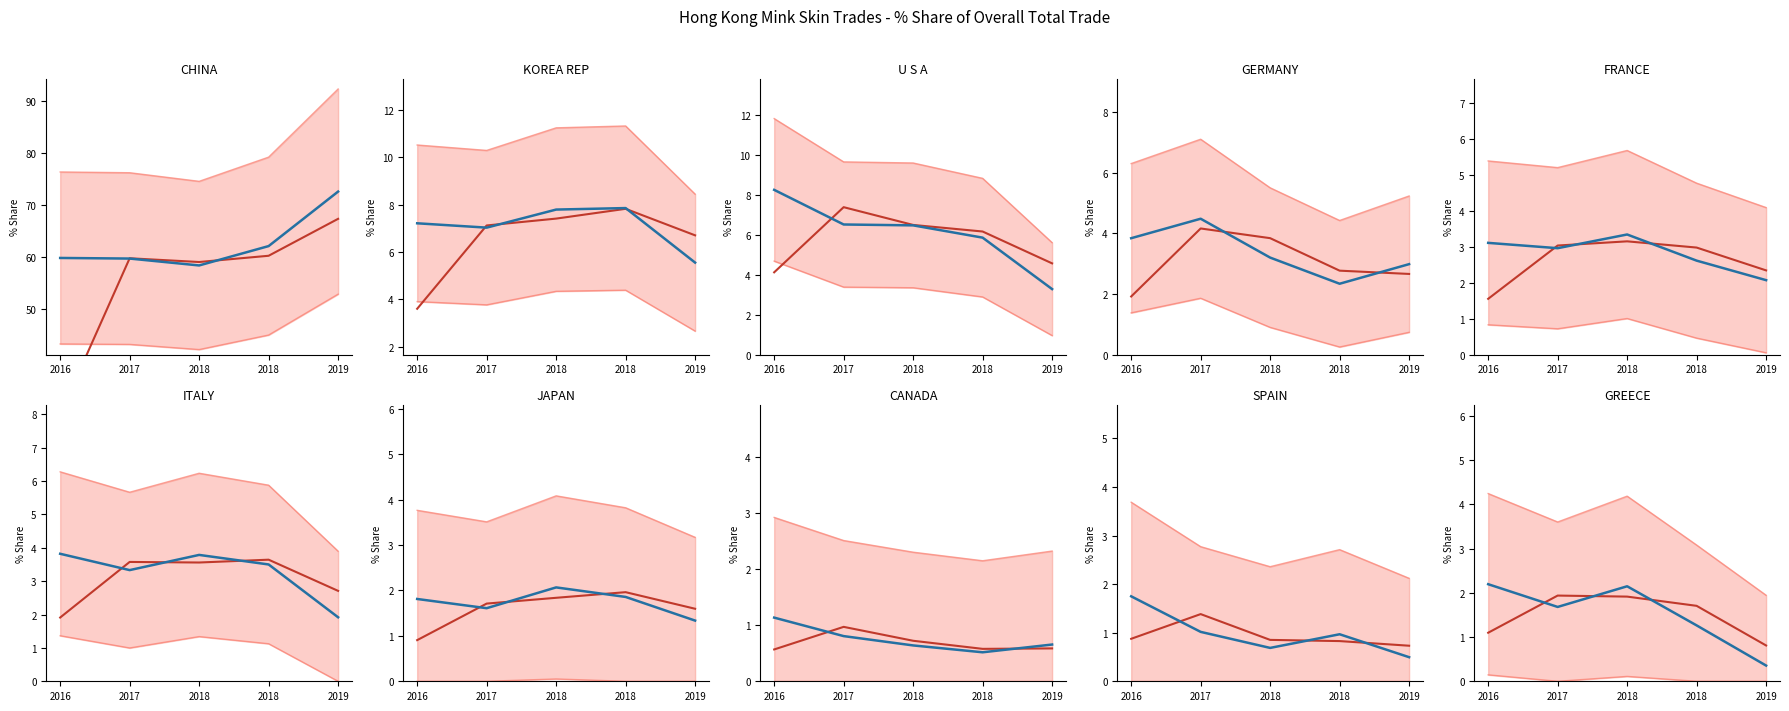

True or false: actual and mean intersect in this chart.

True